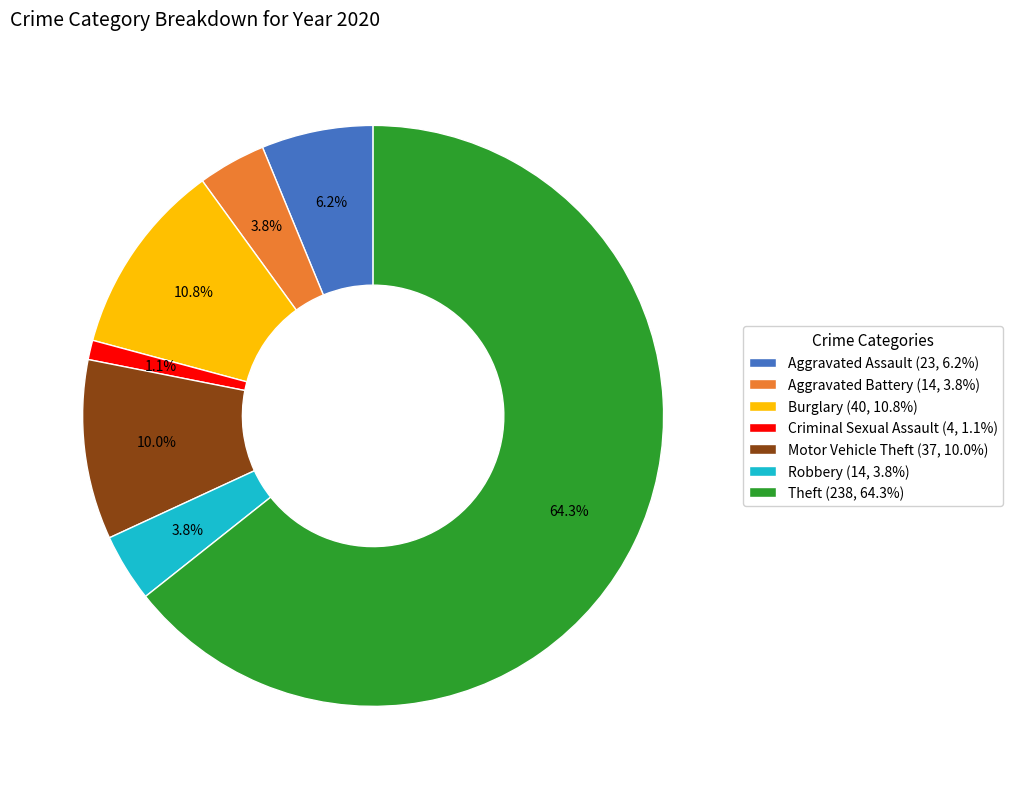

Does Theft (238, 64.3%) account for over 50% of the chart?

Yes